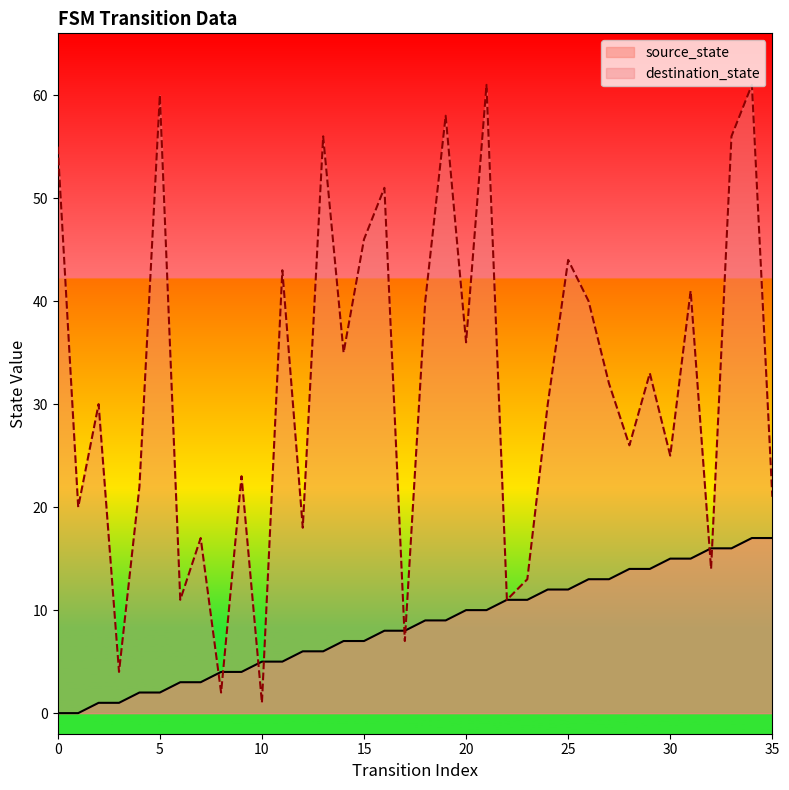

At which label is source_state closest to 8?

16